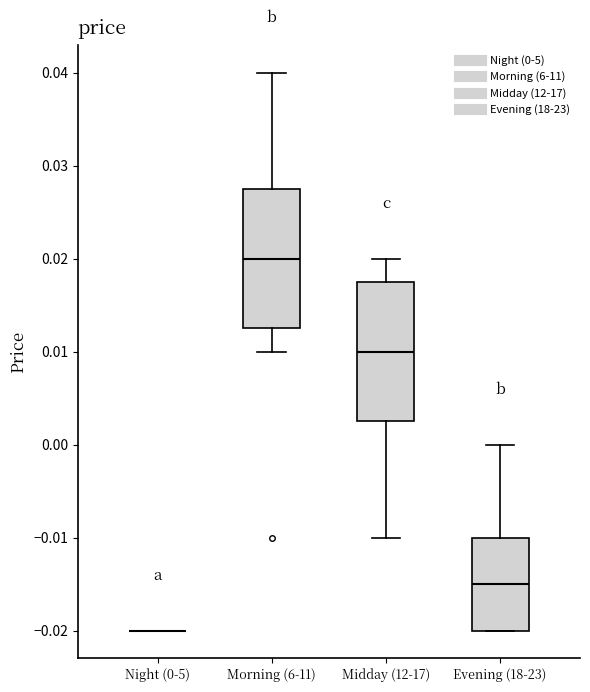

Reading left to right, read every box against the y-axis: the position of its median line, the range the box covers, and the ends of its whiskers. The values are not printed on the chart, so give them approximately, as read against the axis.

Night (0-5): box collapsed to a line at -0.020, whiskers -0.020 to -0.020
Morning (6-11): median 0.020, box 0.013 to 0.028, whiskers 0.010 to 0.040
Midday (12-17): median 0.010, box 0.003 to 0.018, whiskers -0.010 to 0.020
Evening (18-23): median -0.015, box -0.020 to -0.010, whiskers -0.020 to 0.000